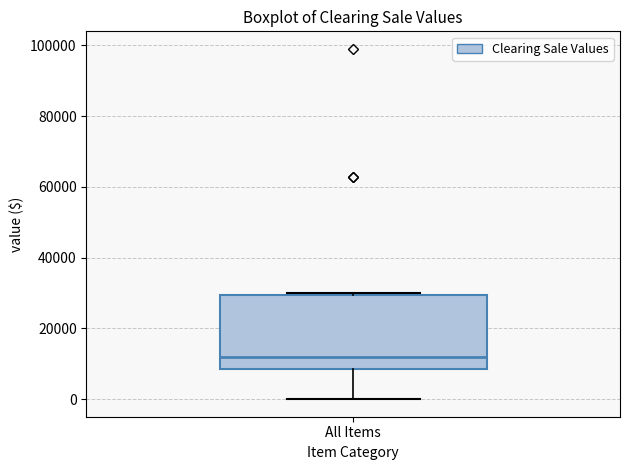

Where is the lower edge of the box for All Items on the y-axis? The values are not printed on the chart, so give them approximately, as read against the axis.

8000